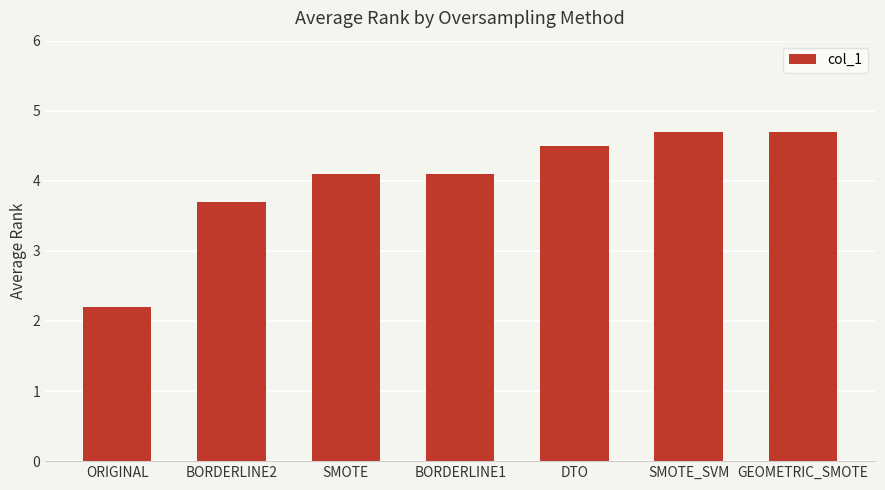

What is the sum of all values?

28.0